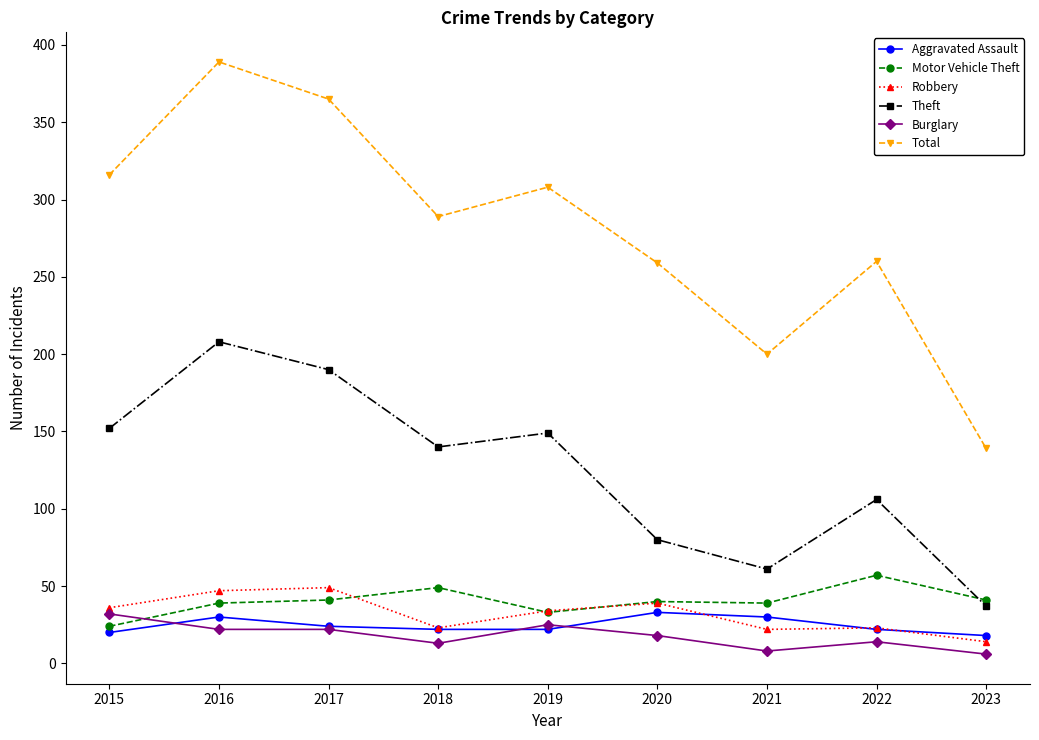

True or false: Robbery and Burglary cross at least once.

False